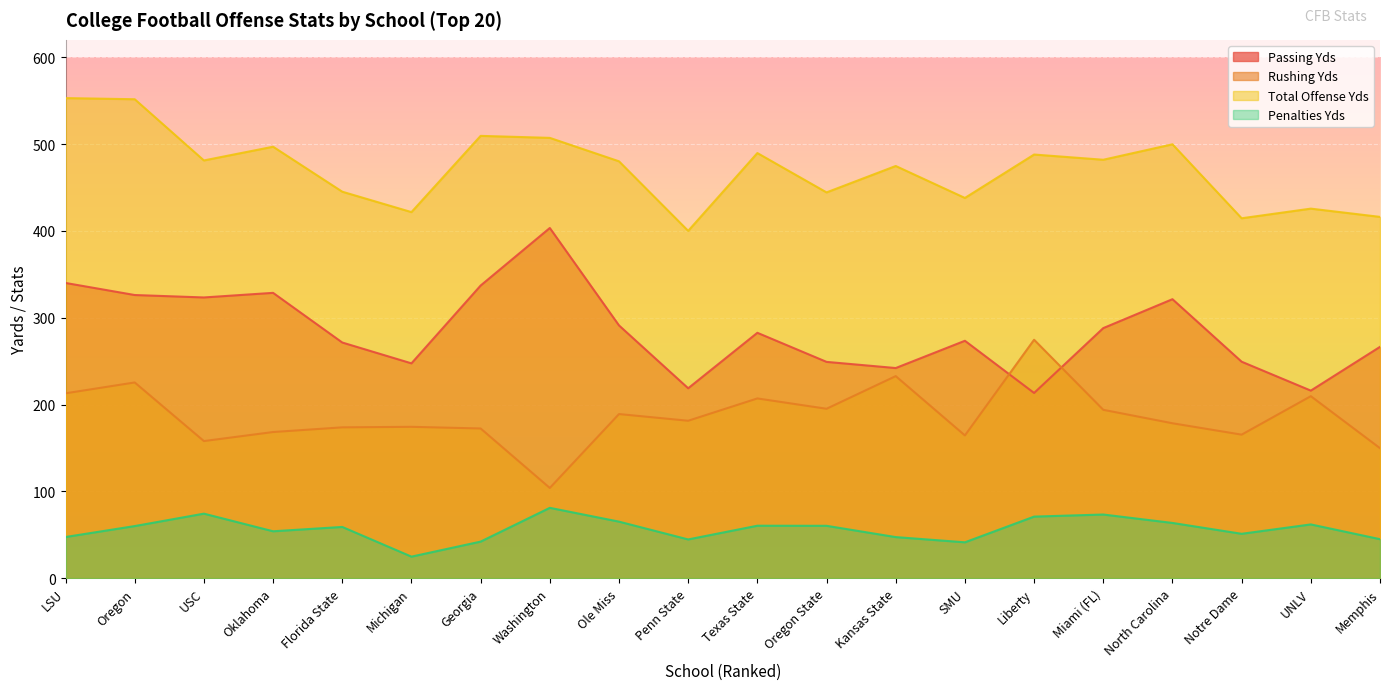

What is the label of the 16th point from the left?

Miami (FL)